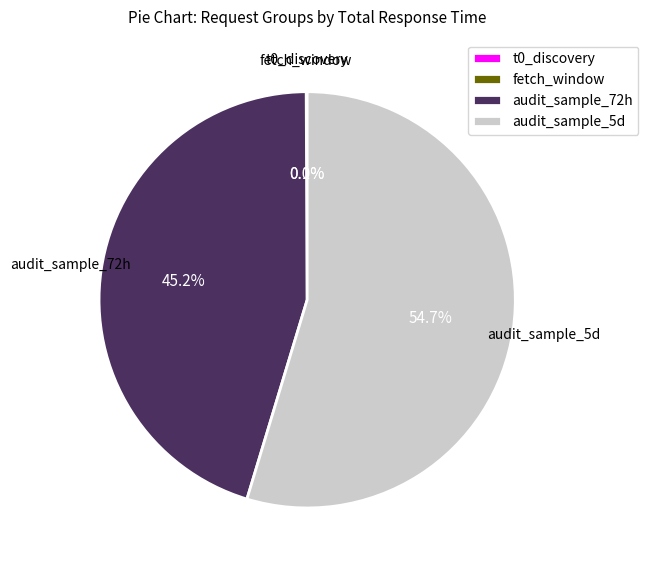

Is audit_sample_72h the majority of the pie?

No